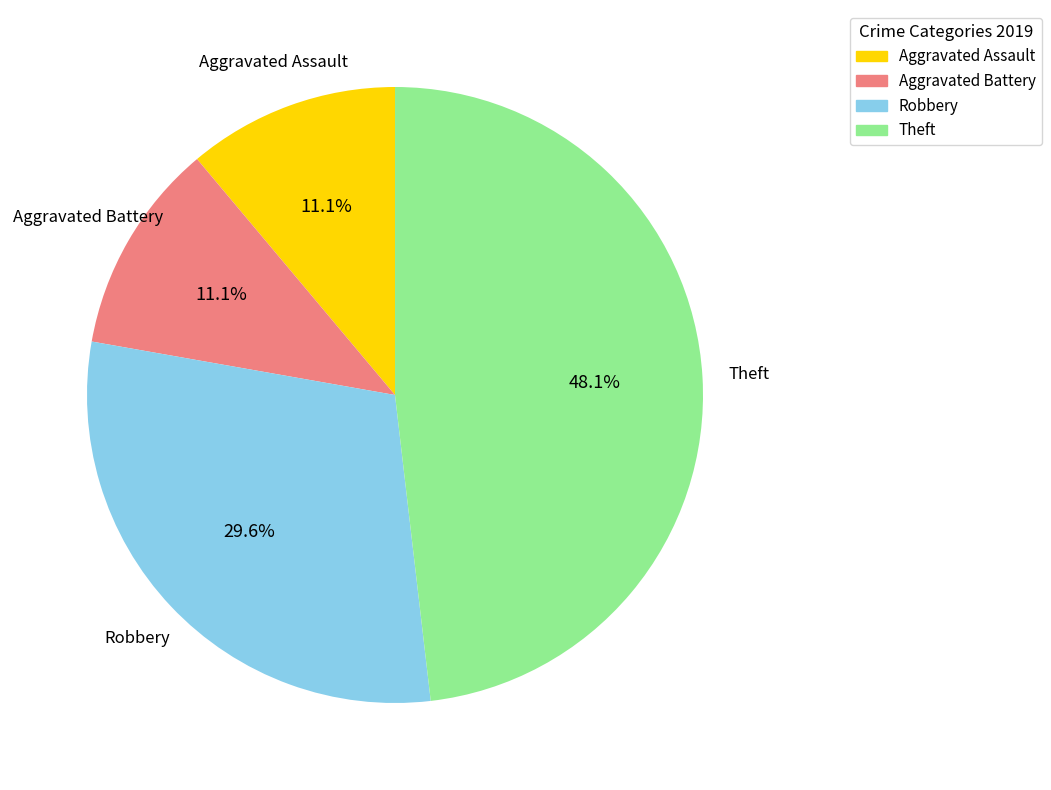

To the nearest percent, what is the combined percentage of Theft and Aggravated Battery?

59%